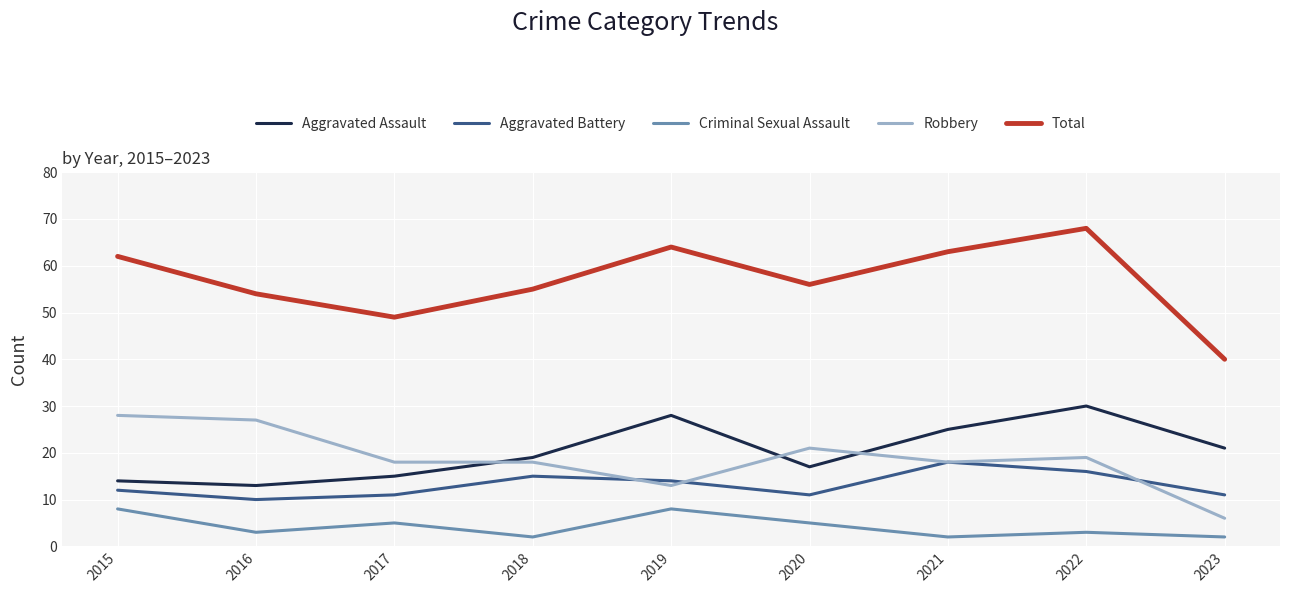

Which series has the widest spread of values?

Total